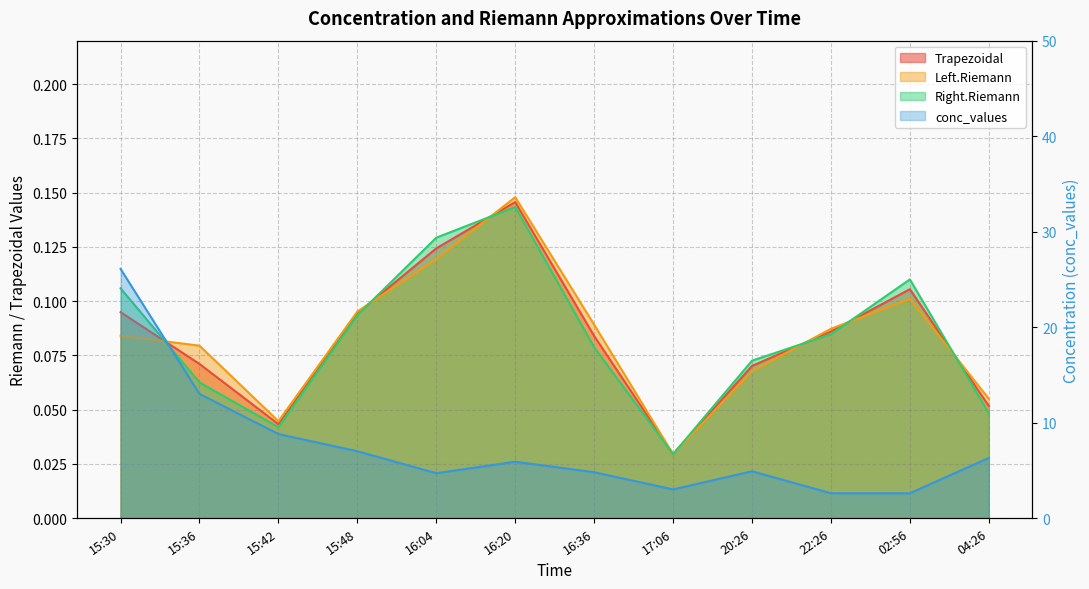

Is it true that Trapezoidal equals 0.0 at 17:06?

False